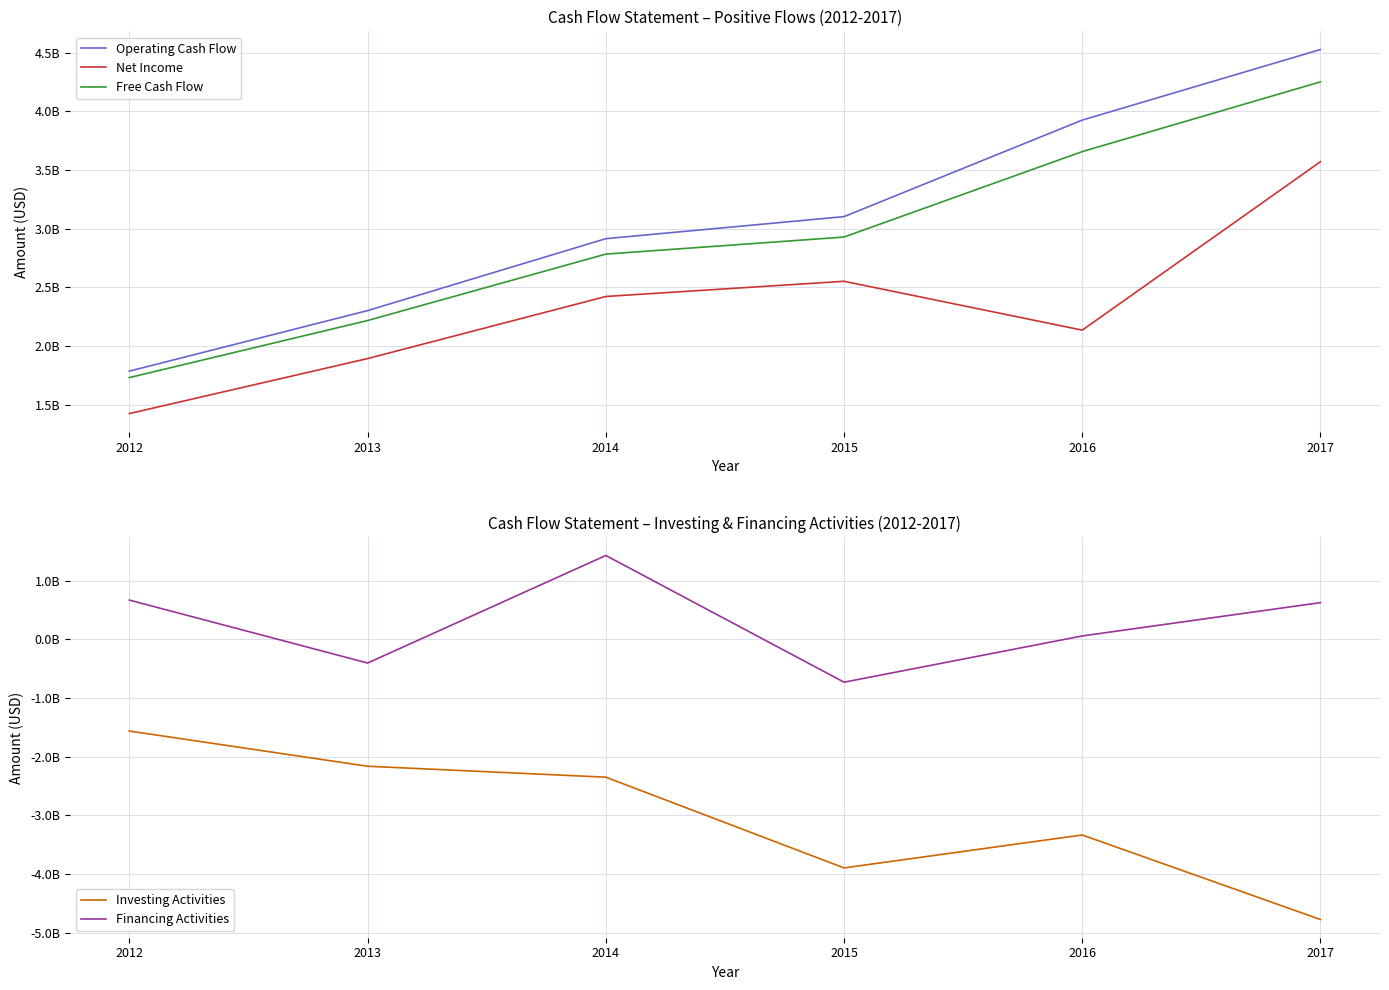

Where does the Free Cash Flow series first go above 2928316000?

2016